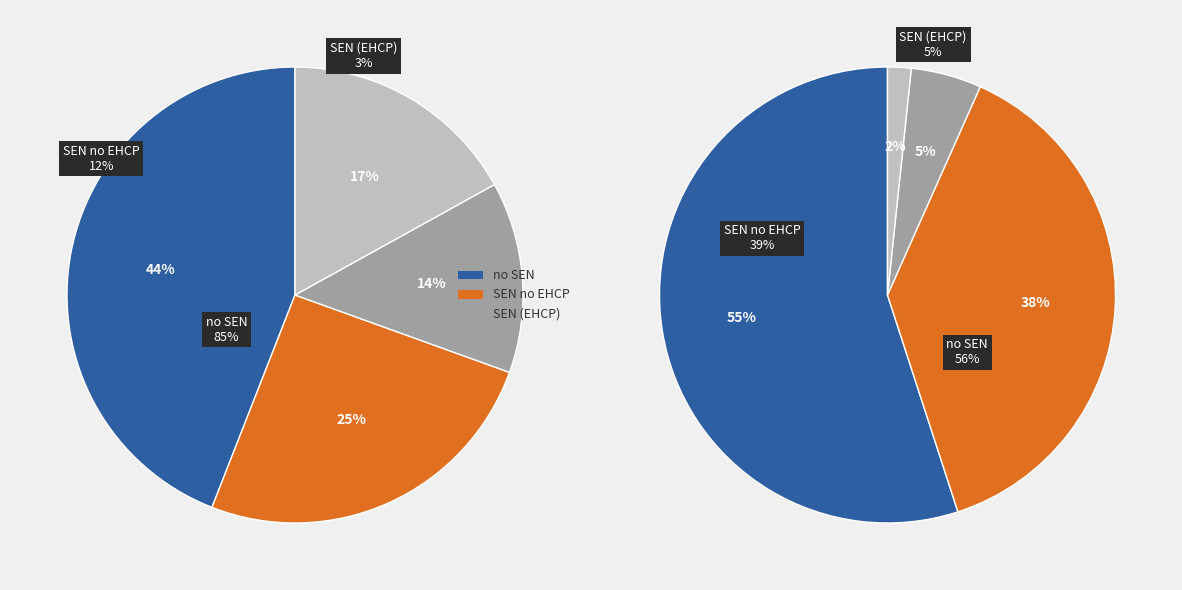

How many segments does this pie chart have?

8